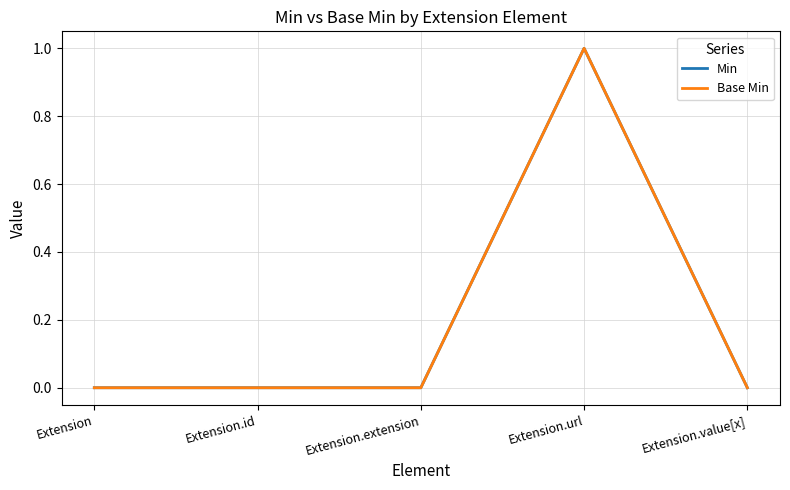

True or false: Min and Base Min cross at least once.

False